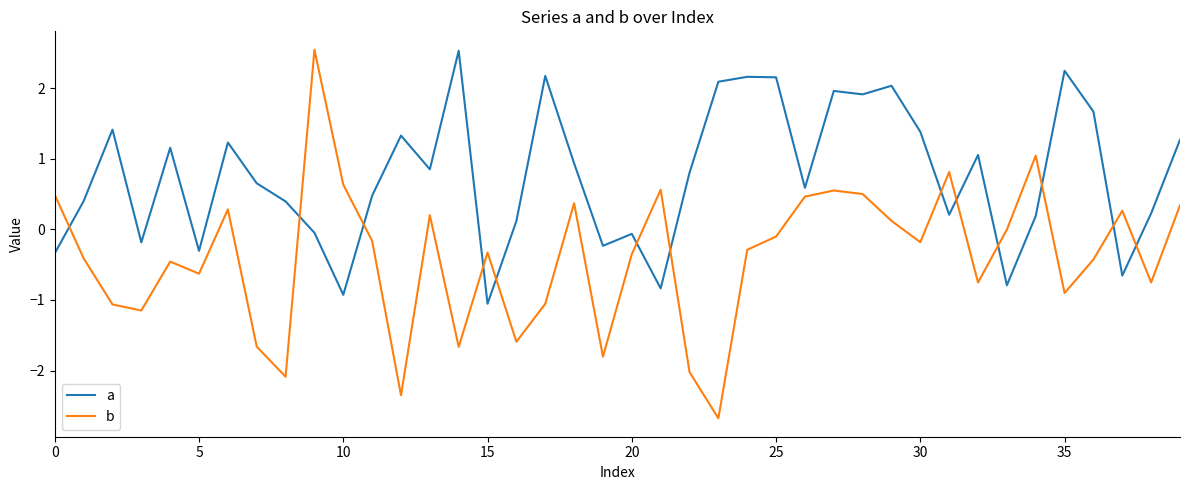

Rank the series by their average value, from highest to lowest.

a, b